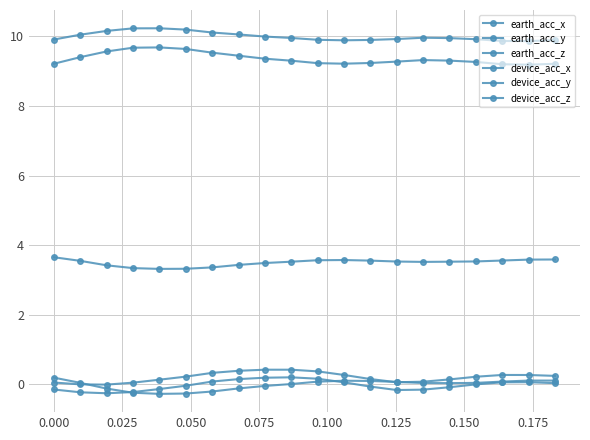

What is the difference between the second highest and minimum values in the device_acc_y series?

0.3